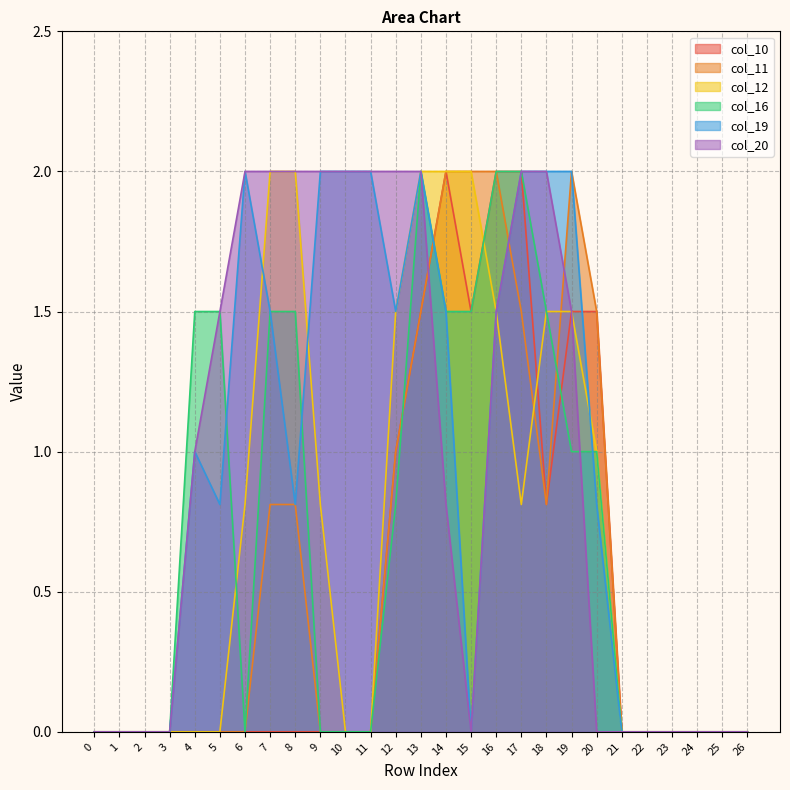

Where is the first local maximum for col_11?

19